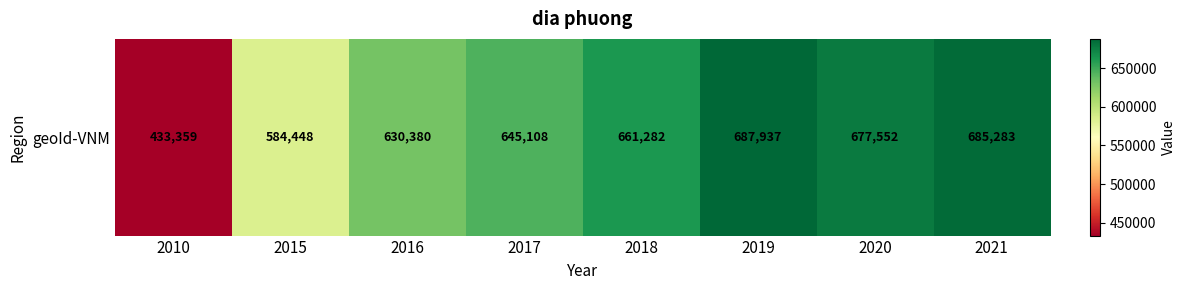

Rank the categories by value from lowest to highest.

2010, 2015, 2016, 2017, 2018, 2020, 2021, 2019